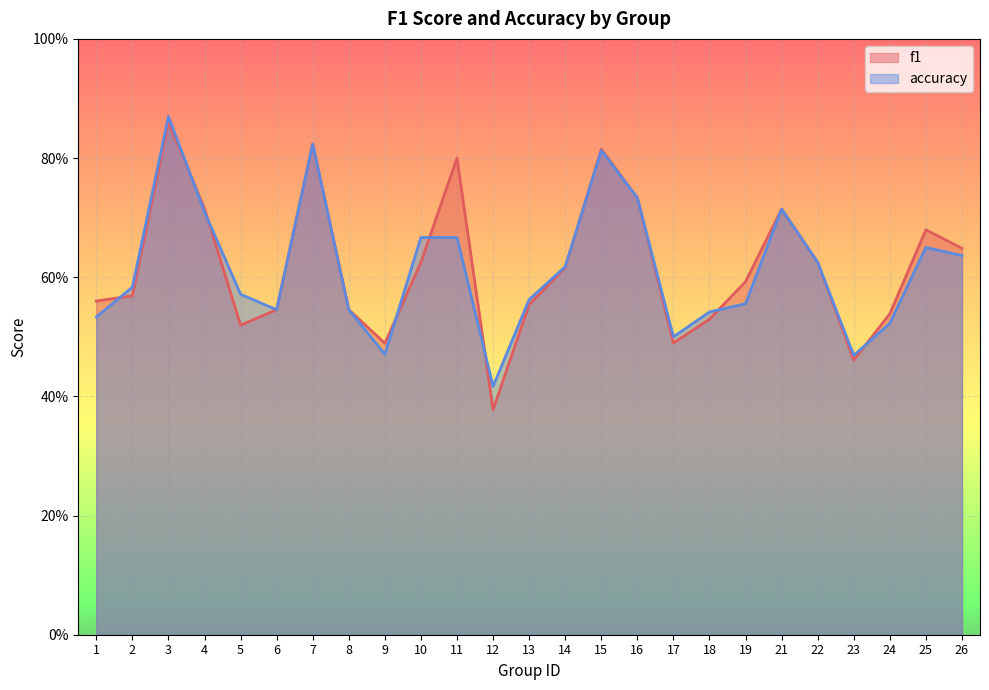

True or false: accuracy and f1 cross at least once.

True